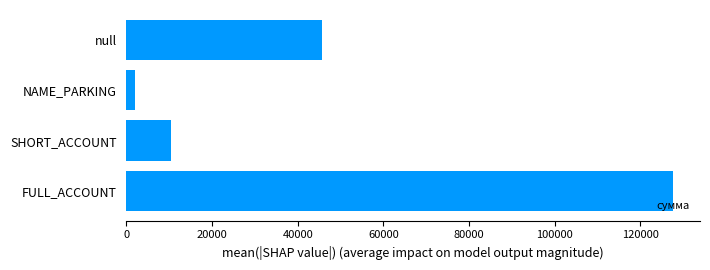

Are the bars horizontal?

Yes